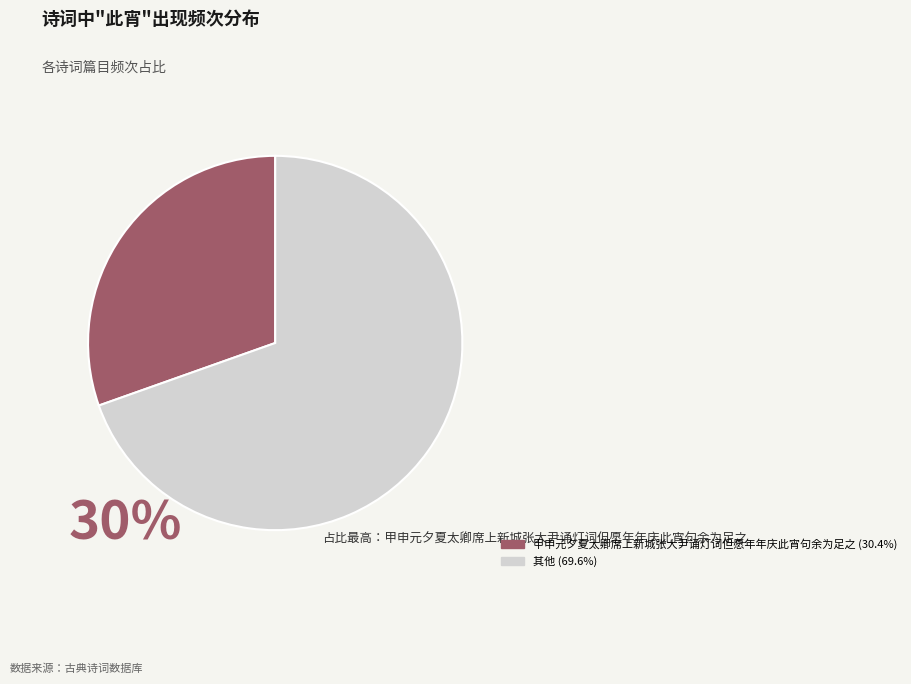

Is there a majority slice in this chart?

Yes